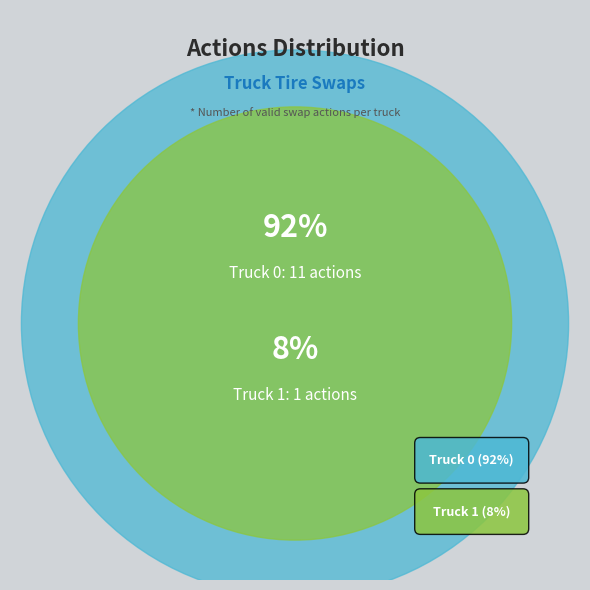

What percentage is the Truck 0 slice, to the nearest percent?

92%